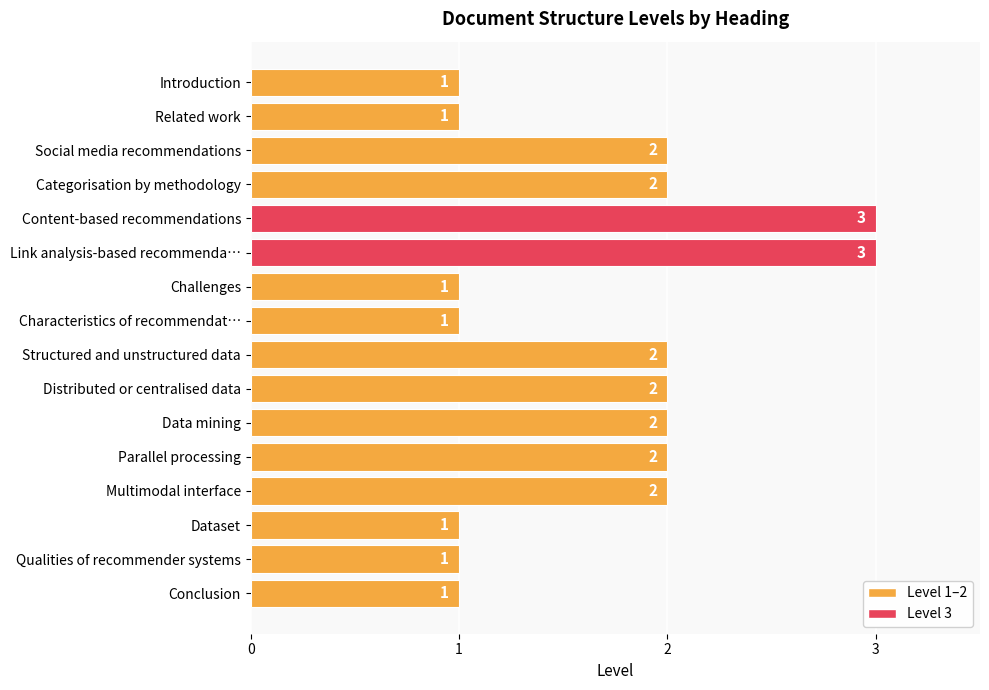

Between Conclusion and Content-based recommendations, which is larger?

Content-based recommendations